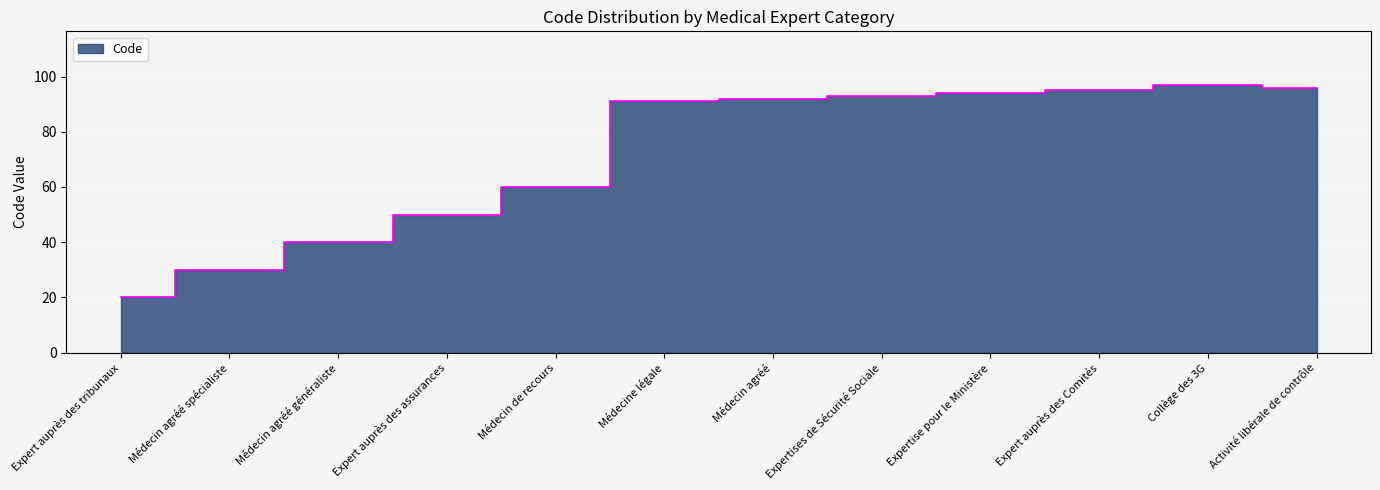

Reading left to right, what are all the values shown in this chart?

20	30	40	50	60	91	92	93	94	95	97	96